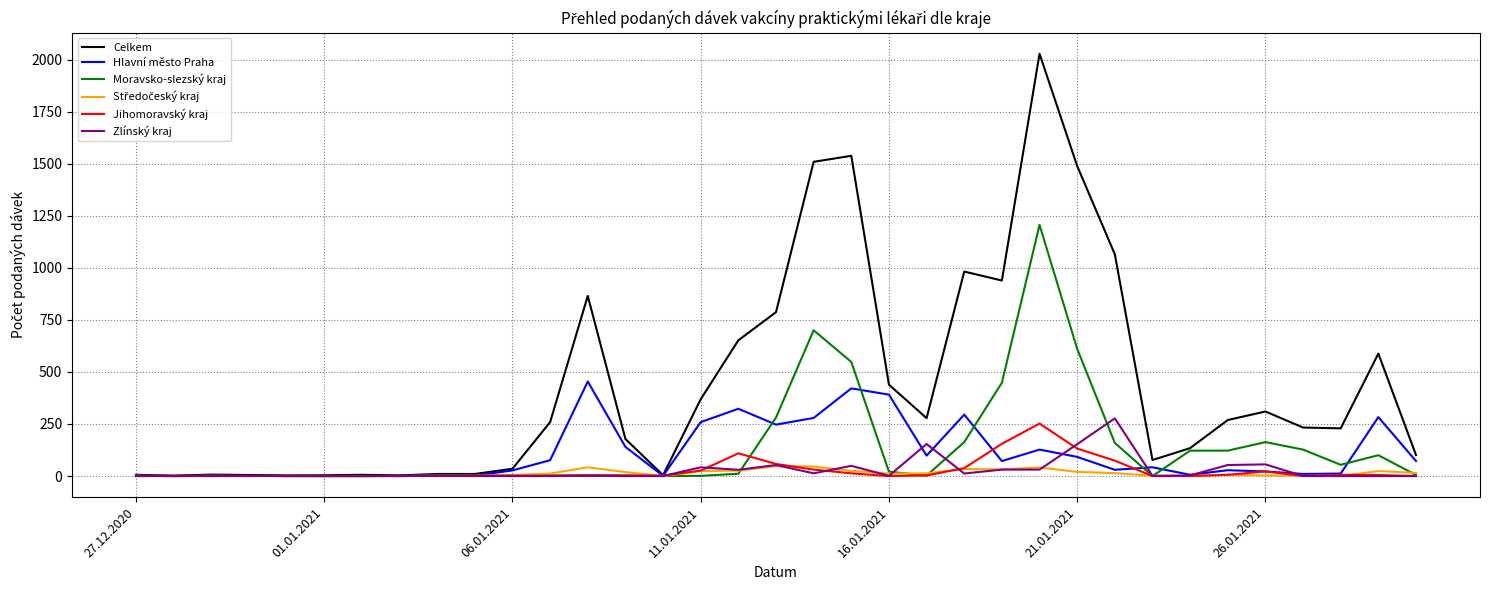

Which series has the largest total across all categories?

Celkem